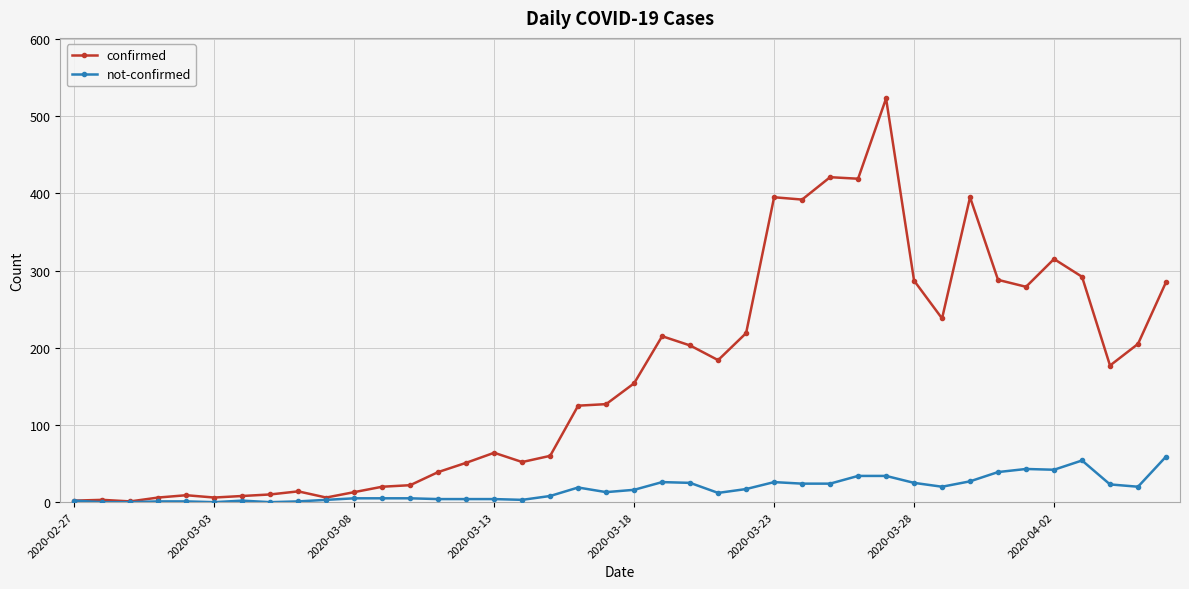

What is the greatest value displayed?

523